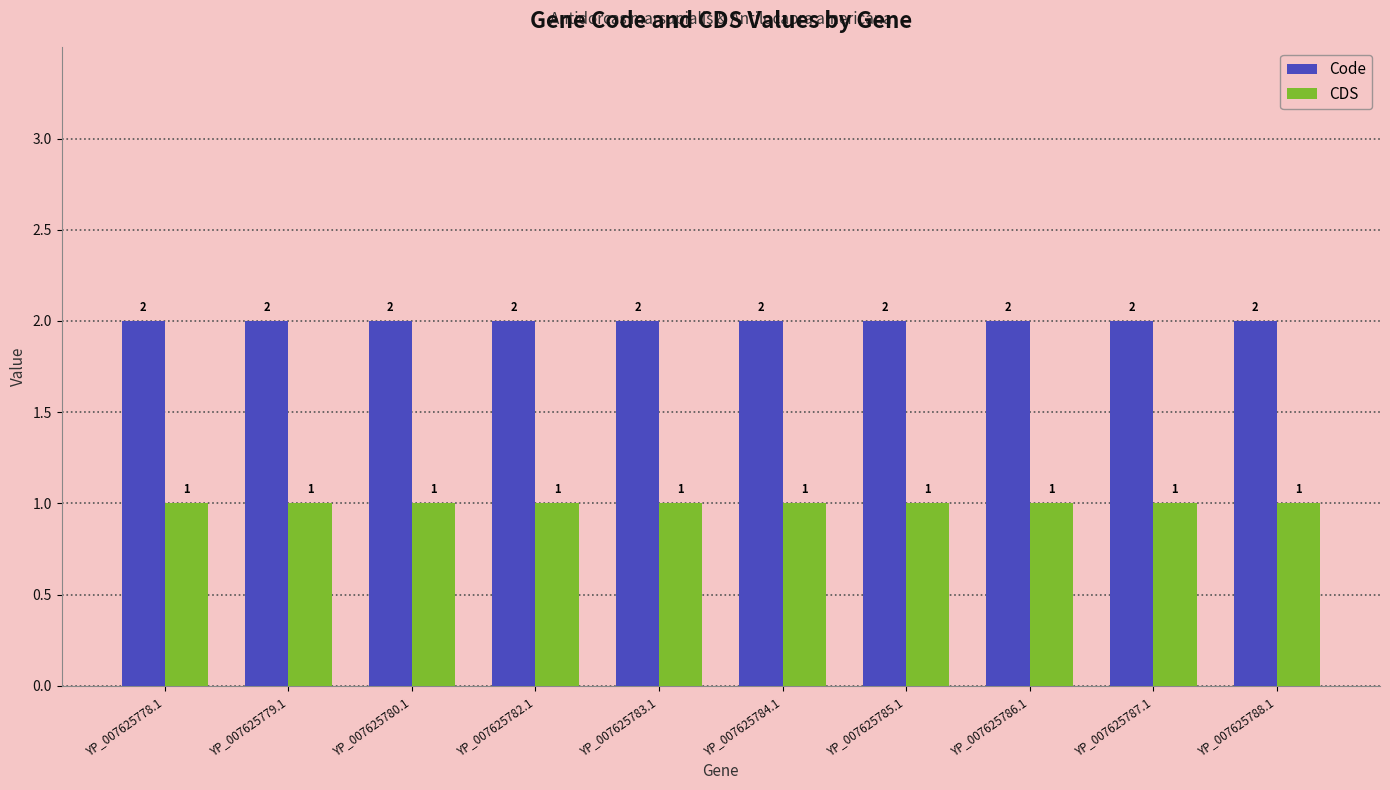

The Code series shows 2 at YP_007625783.1. True or false?

True